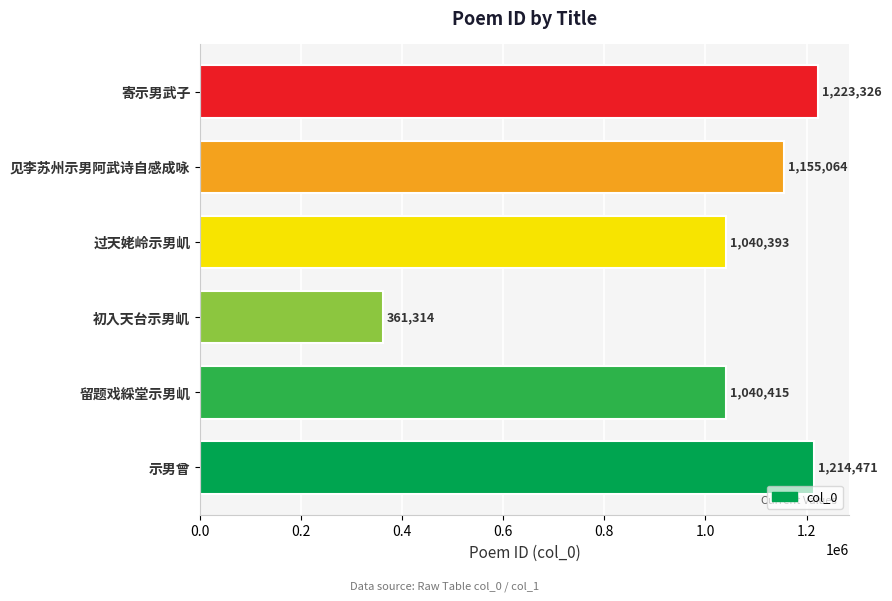

What is the difference between the maximum and minimum values?

862012